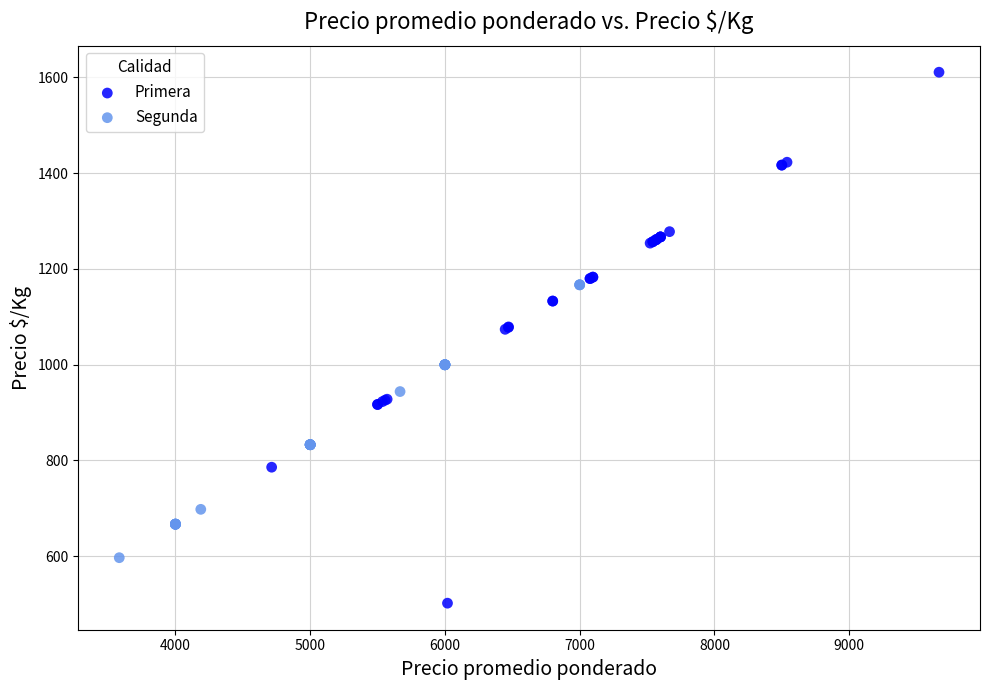

What are all the series names shown in the legend?

Primera, Segunda